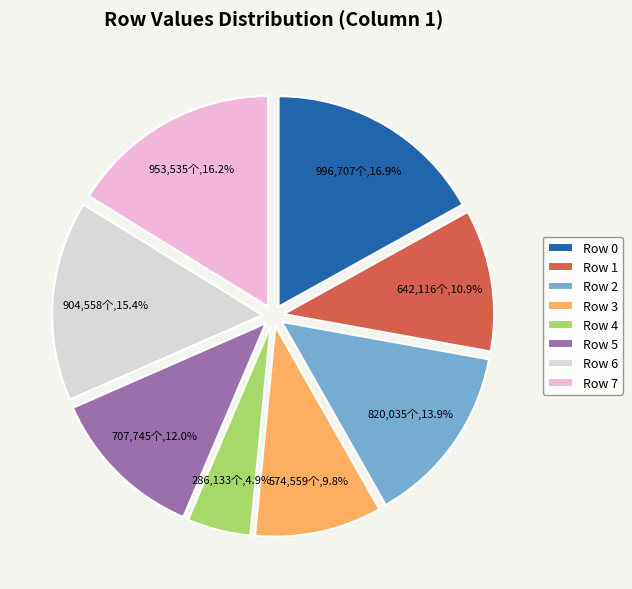

True or false: Row 2 accounts for 14% of the total.

True